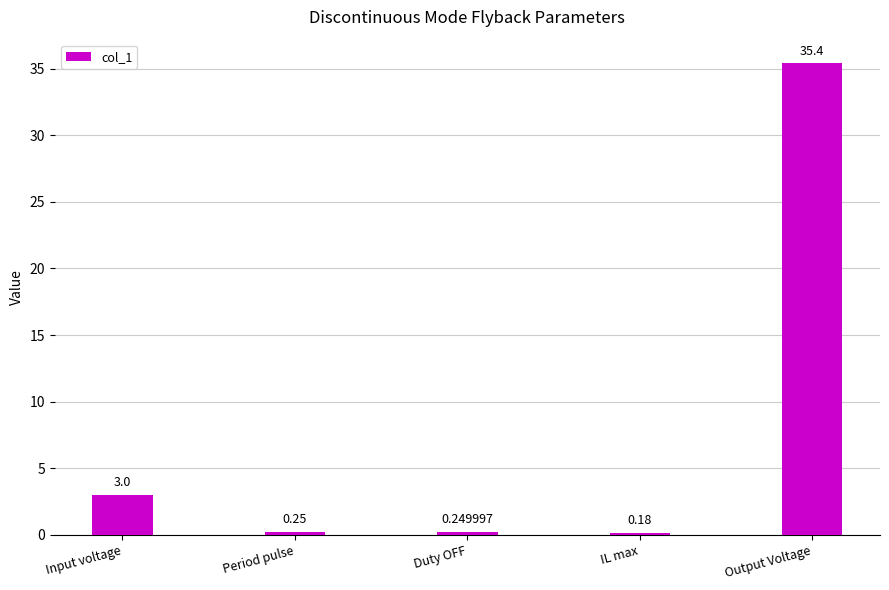

What is the value of the 5th bar from the left?

35.4